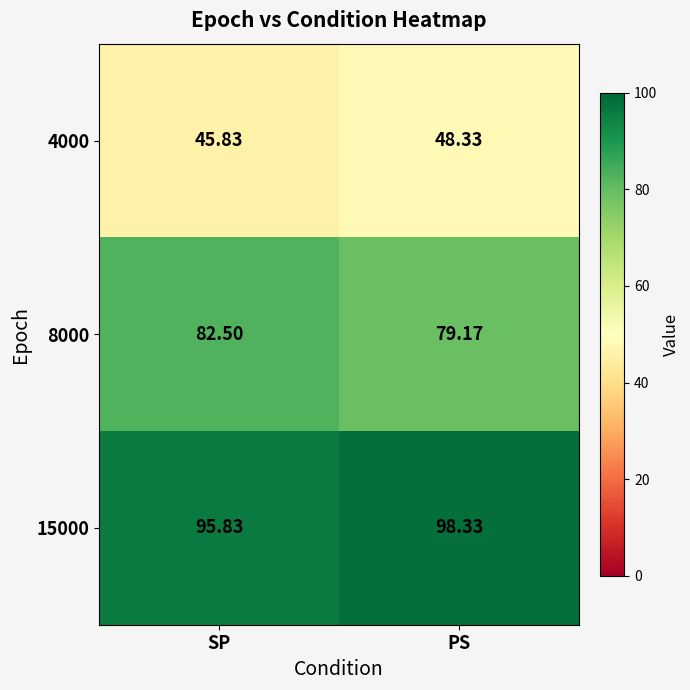

Which label corresponds to the largest value in the chart?

PS